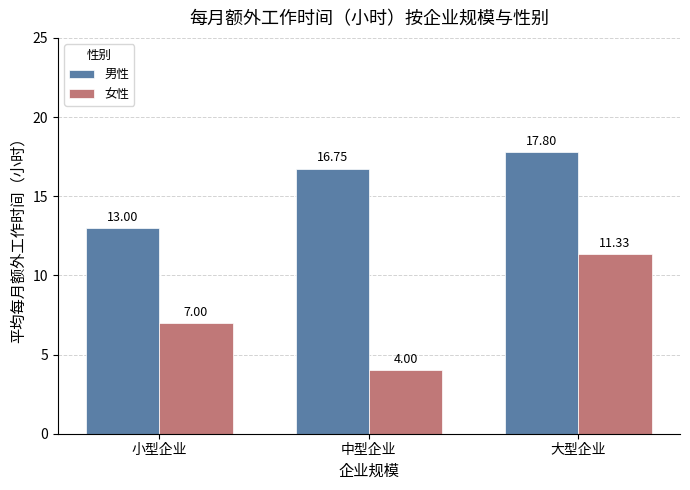

What is the difference between the maximum and minimum values in the 女性 series?

7.3